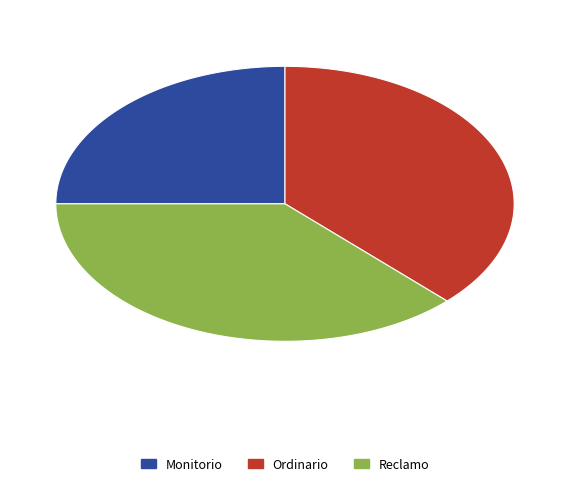

To the nearest percent, what is the difference between the largest and smallest slice percentages?

12%